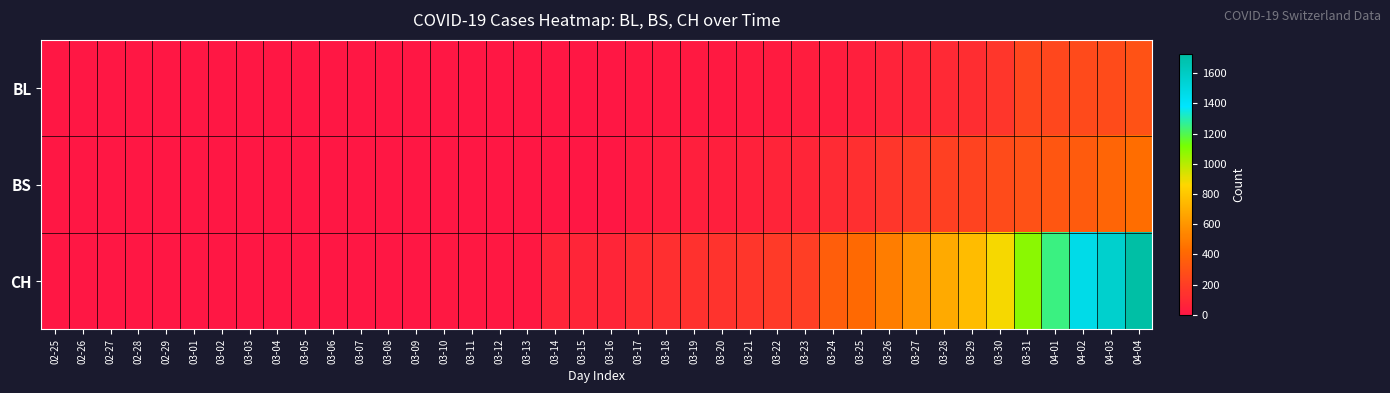

At how many categories does at least one series exceed 362?

11